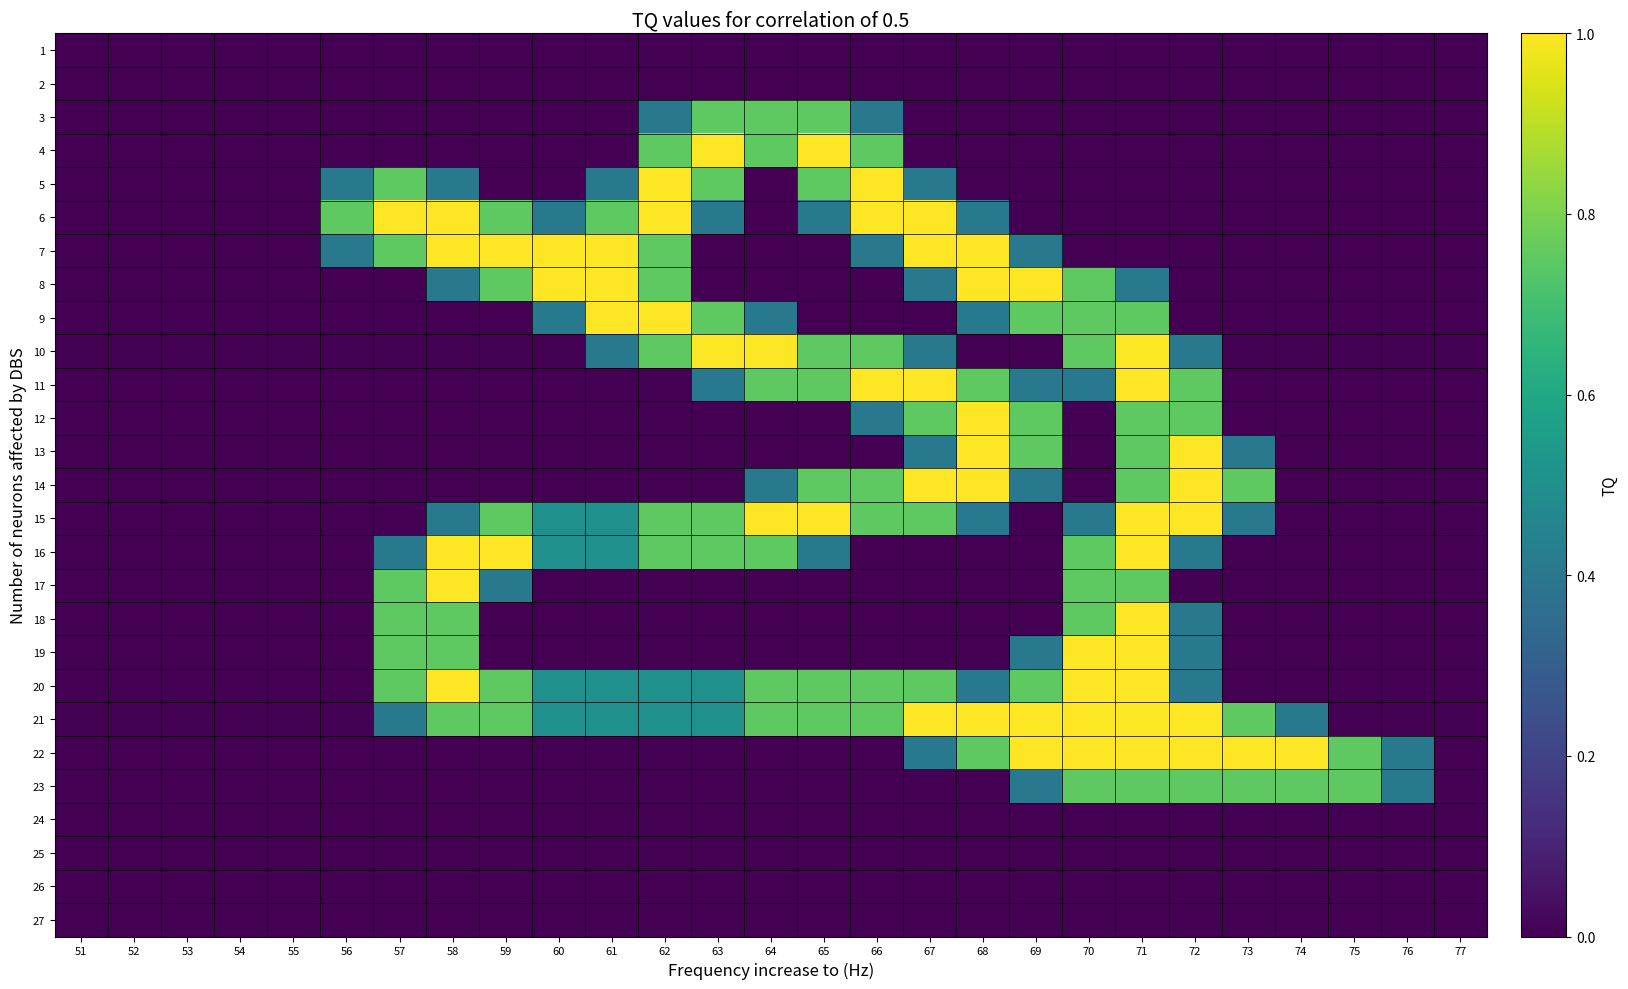

What is the spread (max minus min) of values at 71?

1.0